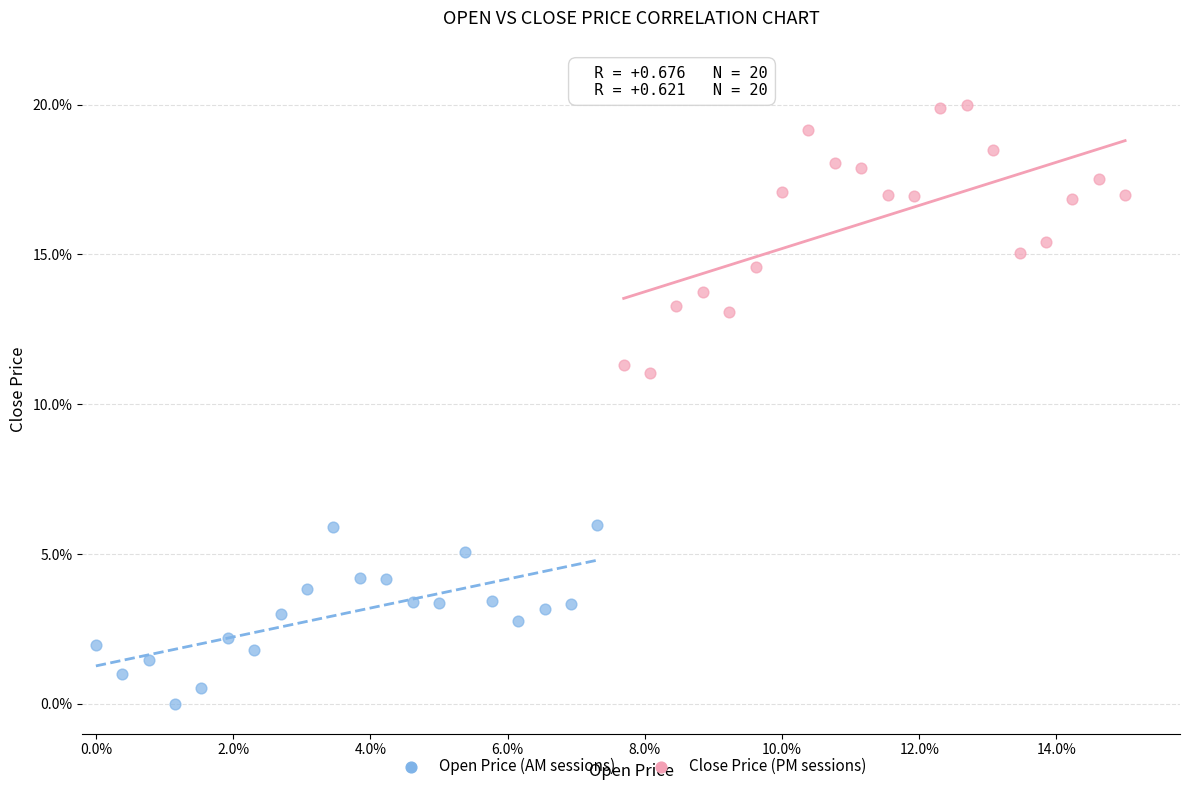

Which series has the widest spread of Y values?

Close Price (PM sessions)